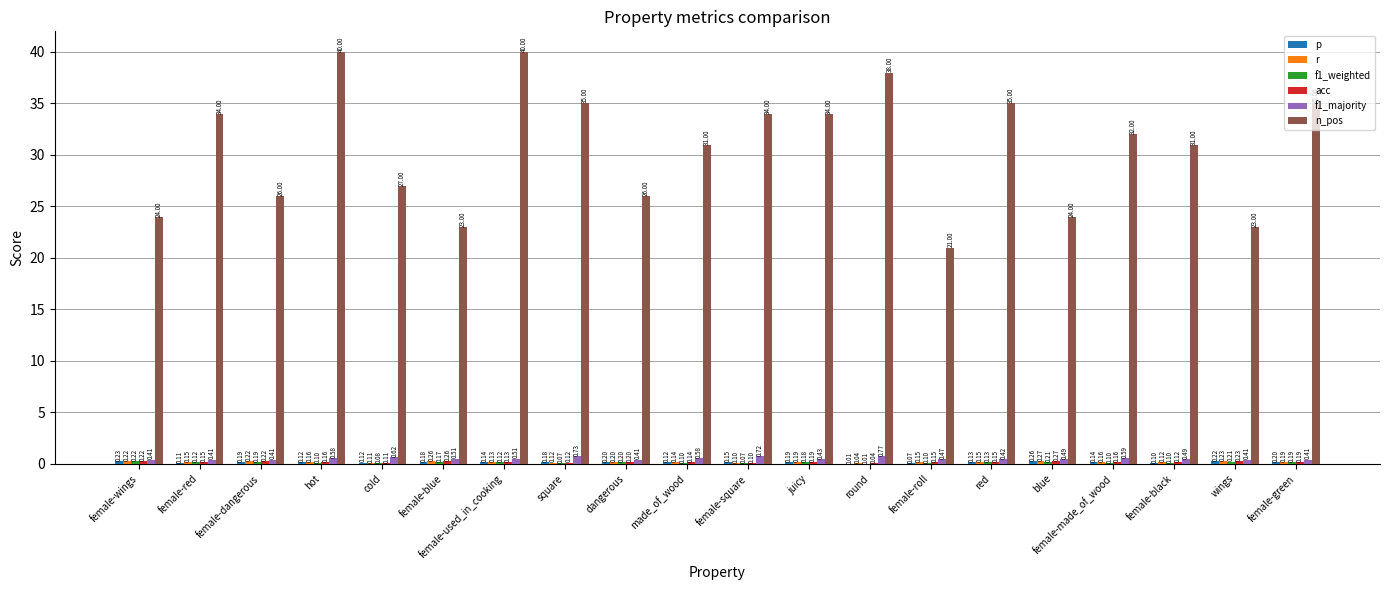

Reading right to left, transcribe all the data shown in this chart.

p: female-green=0.2	wings=0.2	female-black=0.1	female-made_of_wood=0.1	blue=0.3	red=0.1	female-roll=0.1	round=0.0	juicy=0.2	female-square=0.2	made_of_wood=0.1	dangerous=0.2	square=0.2	female-used_in_cooking=0.1	female-blue=0.2	cold=0.1	hot=0.1	female-dangerous=0.2	female-red=0.1	female-wings=0.2
r: female-green=0.2	wings=0.2	female-black=0.1	female-made_of_wood=0.2	blue=0.3	red=0.1	female-roll=0.1	round=0.0	juicy=0.2	female-square=0.1	made_of_wood=0.1	dangerous=0.2	square=0.1	female-used_in_cooking=0.1	female-blue=0.3	cold=0.1	hot=0.2	female-dangerous=0.2	female-red=0.1	female-wings=0.2
f1_weighted: female-green=0.2	wings=0.2	female-black=0.1	female-made_of_wood=0.1	blue=0.2	red=0.1	female-roll=0.1	round=0.0	juicy=0.2	female-square=0.1	made_of_wood=0.1	dangerous=0.2	square=0.1	female-used_in_cooking=0.1	female-blue=0.2	cold=0.1	hot=0.1	female-dangerous=0.2	female-red=0.1	female-wings=0.2
acc: female-green=0.2	wings=0.2	female-black=0.1	female-made_of_wood=0.2	blue=0.3	red=0.1	female-roll=0.1	round=0.0	juicy=0.2	female-square=0.1	made_of_wood=0.1	dangerous=0.2	square=0.1	female-used_in_cooking=0.1	female-blue=0.3	cold=0.1	hot=0.2	female-dangerous=0.2	female-red=0.1	female-wings=0.2
f1_majority: female-green=0.4	wings=0.4	female-black=0.5	female-made_of_wood=0.6	blue=0.5	red=0.4	female-roll=0.5	round=0.8	juicy=0.4	female-square=0.7	made_of_wood=0.6	dangerous=0.4	square=0.7	female-used_in_cooking=0.5	female-blue=0.5	cold=0.6	hot=0.6	female-dangerous=0.4	female-red=0.4	female-wings=0.4
n_pos: female-green=35.0	wings=23.0	female-black=31.0	female-made_of_wood=32.0	blue=24.0	red=35.0	female-roll=21.0	round=38.0	juicy=34.0	female-square=34.0	made_of_wood=31.0	dangerous=26.0	square=35.0	female-used_in_cooking=40.0	female-blue=23.0	cold=27.0	hot=40.0	female-dangerous=26.0	female-red=34.0	female-wings=24.0